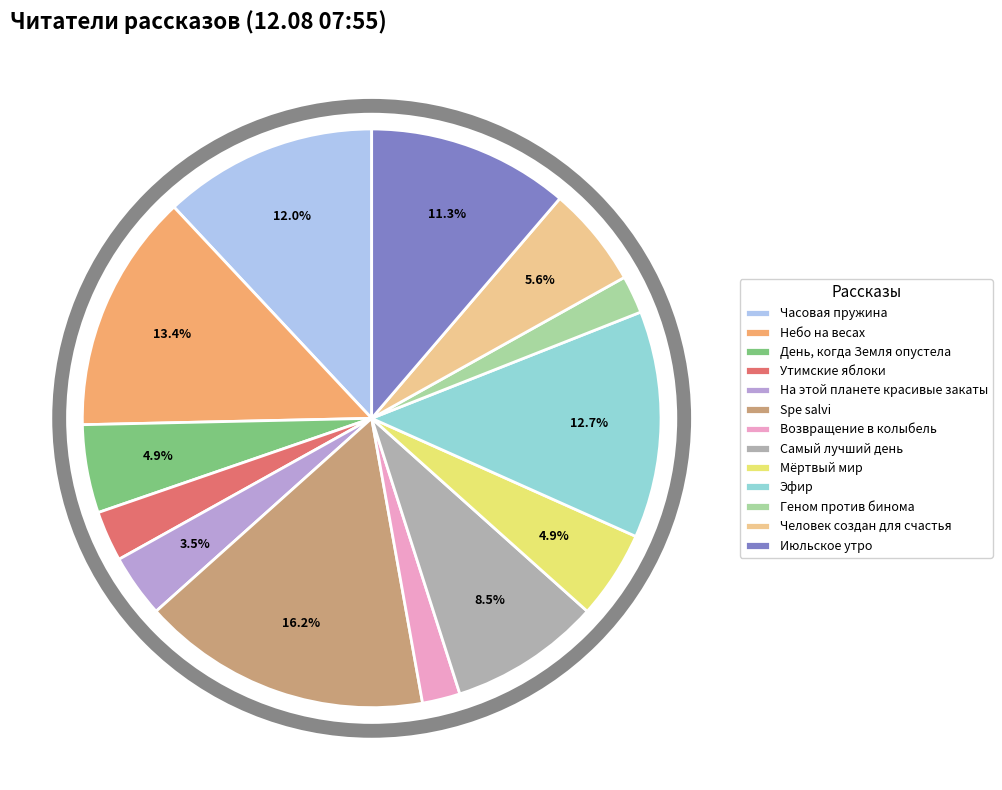

To the nearest percent, what is the average slice percentage?

8%